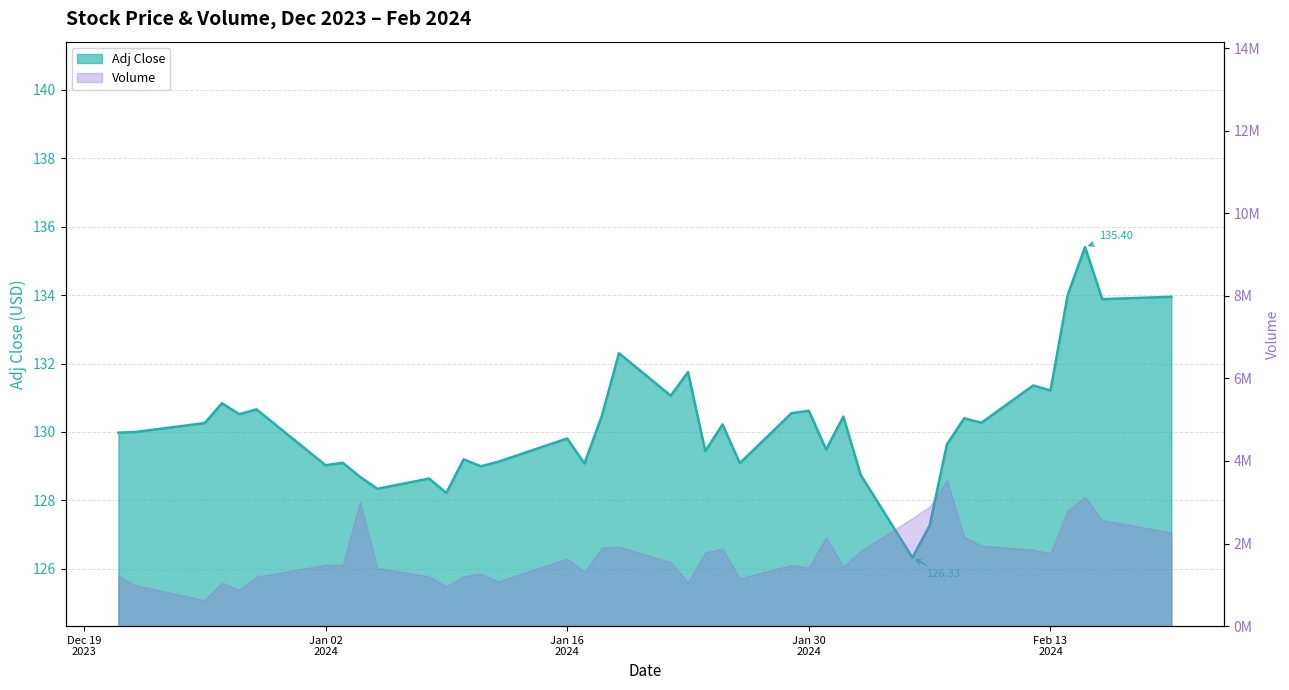

What value does the data have at 2024-01-18?

130.5